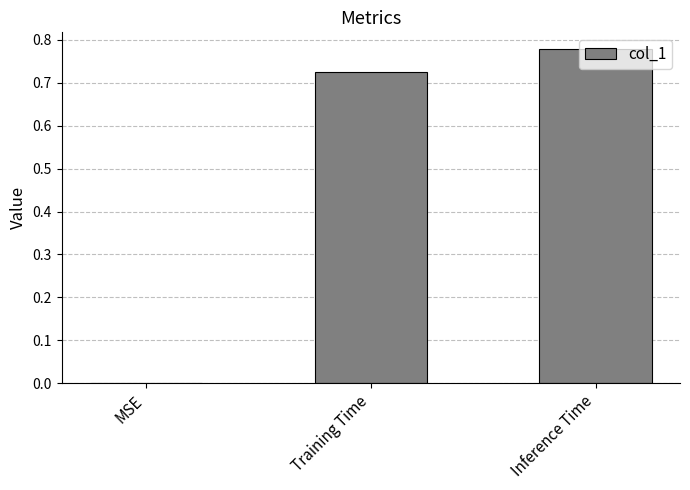

Does the chart contain stacked bars?

No